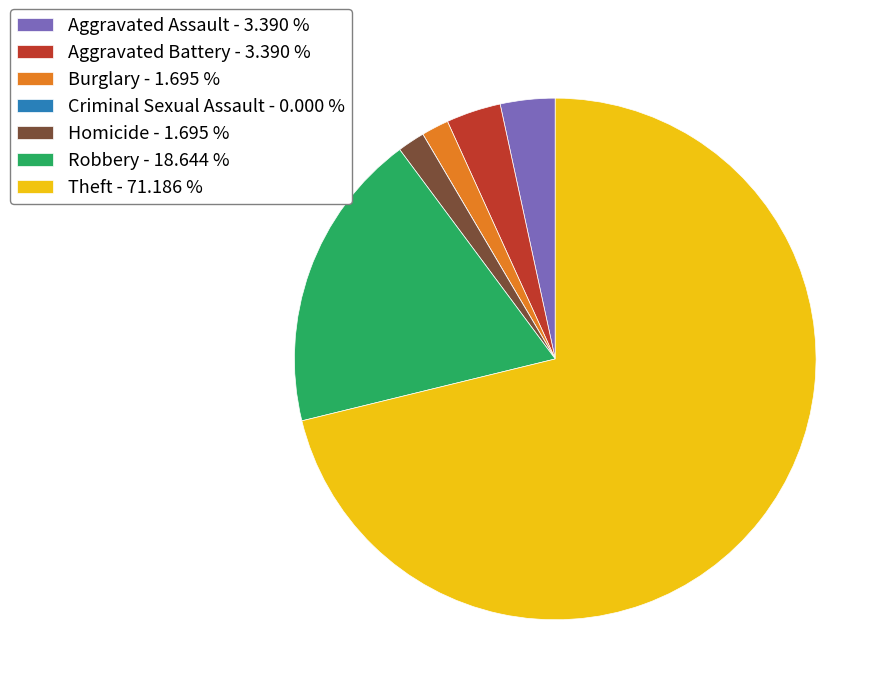

Combined, do Homicide - 1.695 % and Theft - 71.186 % account for over 50%?

Yes